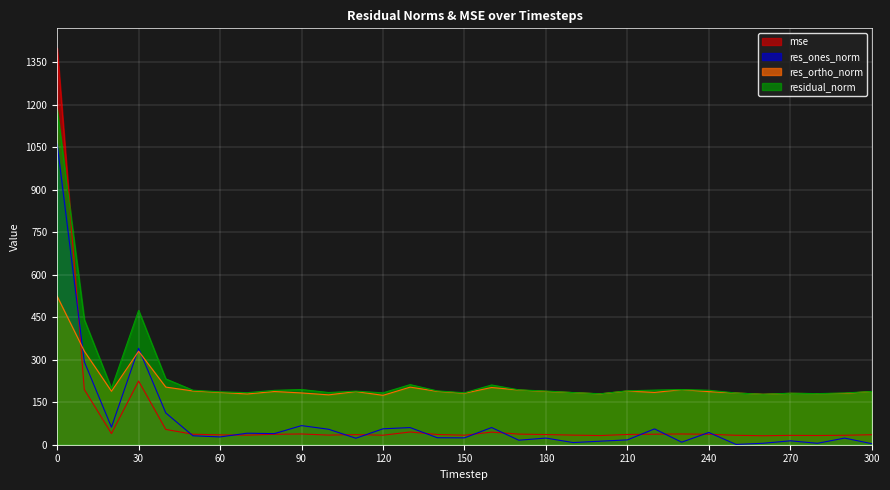

Is it true that res_ones_norm equals 129.4 at 30?

False